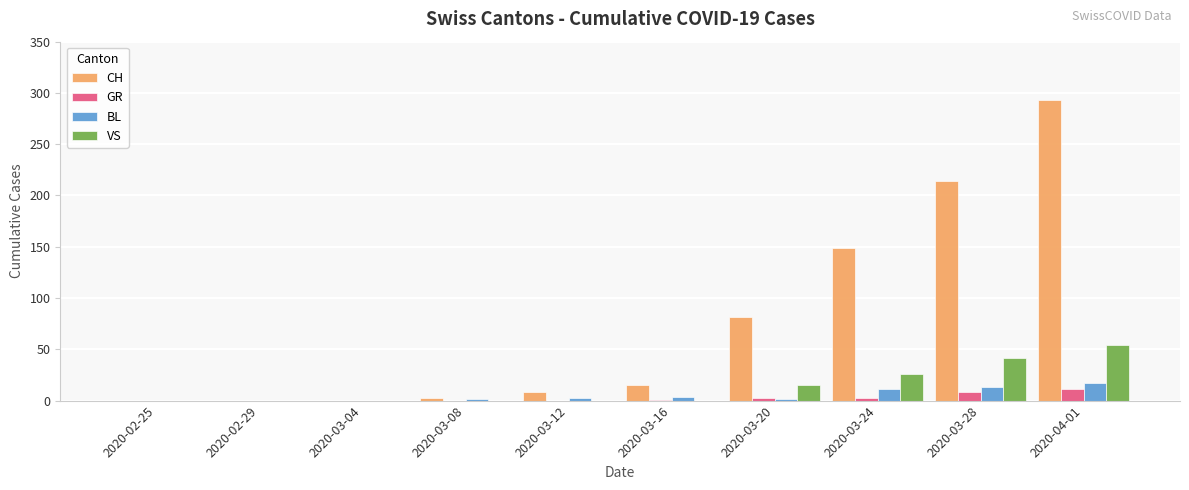

What is the maximum value shown in the chart?

293